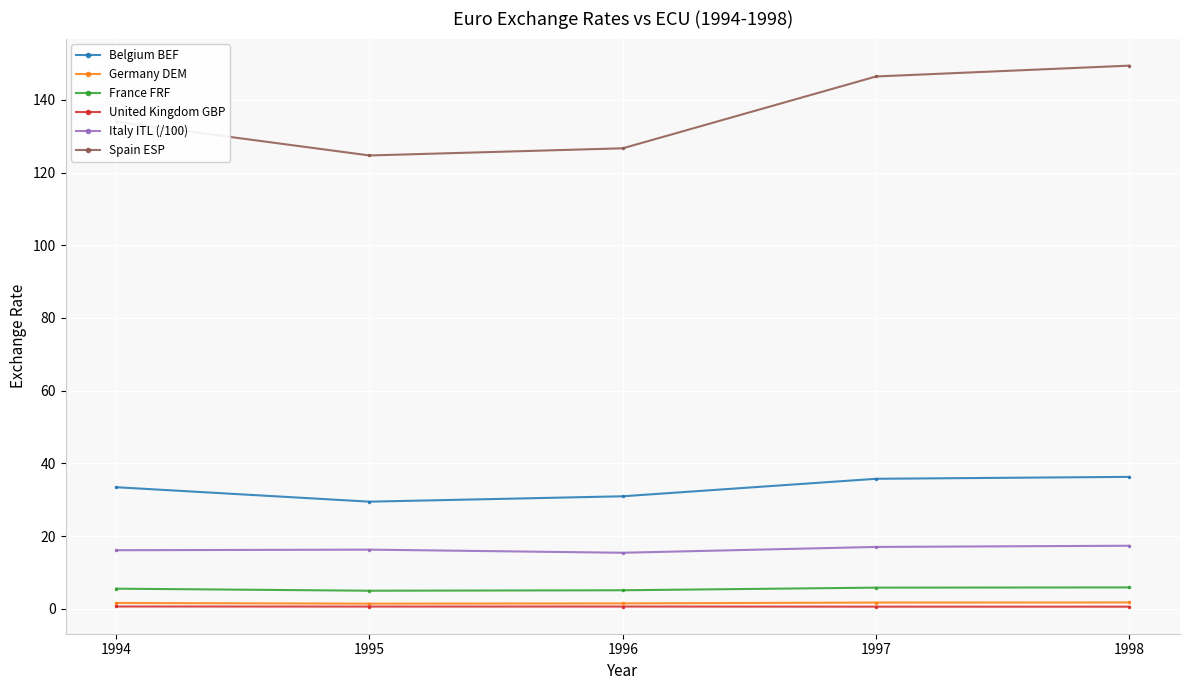

What is the greatest value displayed?

149.4